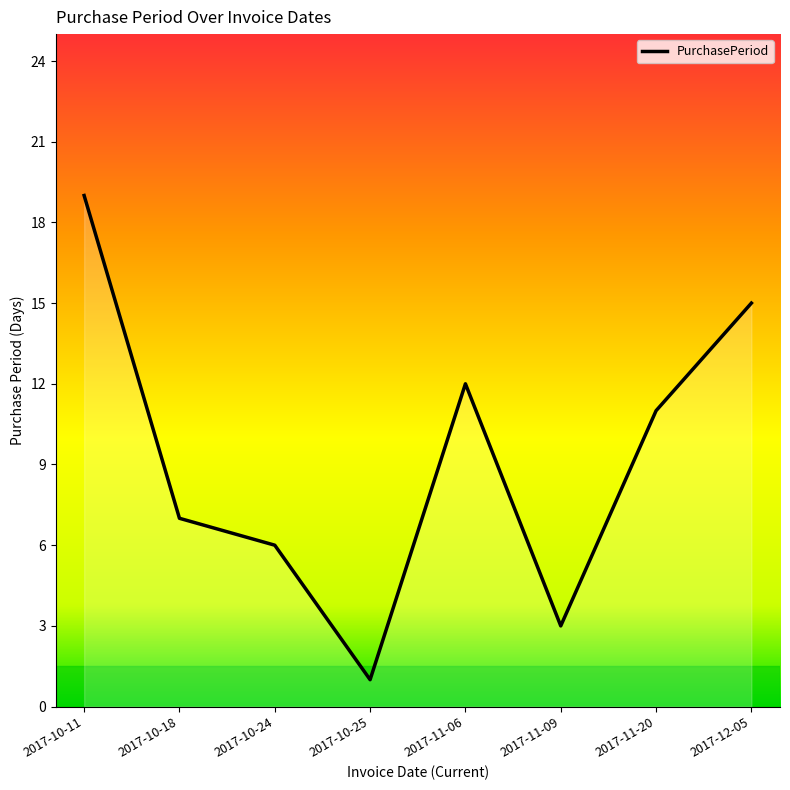

What is the sum of all values?

74